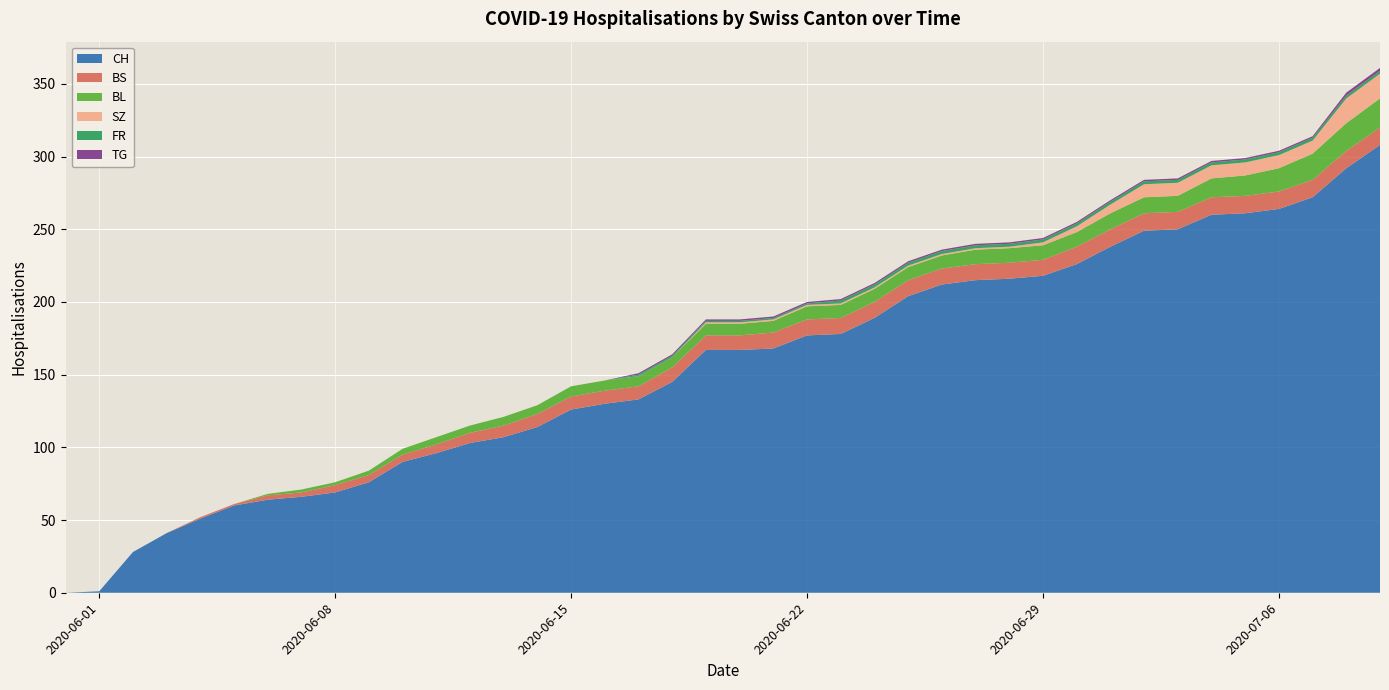

Reading left to right, transcribe all the data shown in this chart.

CH: 2020-05-31=0	2020-06-01=1	2020-06-02=28	2020-06-03=41	2020-06-04=51	2020-06-05=60	2020-06-06=64	2020-06-07=66	2020-06-08=69	2020-06-09=76	2020-06-10=90	2020-06-11=96	2020-06-12=103	2020-06-13=107	2020-06-14=114	2020-06-15=126	2020-06-16=130	2020-06-17=133	2020-06-18=145	2020-06-19=167	2020-06-20=167	2020-06-21=168	2020-06-22=177	2020-06-23=178	2020-06-24=189	2020-06-25=204	2020-06-26=212	2020-06-27=215	2020-06-28=216	2020-06-29=218	2020-06-30=226	2020-07-01=238	2020-07-02=249	2020-07-03=250	2020-07-04=260	2020-07-05=261	2020-07-06=264	2020-07-07=272	2020-07-08=292	2020-07-09=308
BS: 2020-05-31=0	2020-06-01=0	2020-06-02=0	2020-06-03=0	2020-06-04=1	2020-06-05=1	2020-06-06=3	2020-06-07=3	2020-06-08=5	2020-06-09=5	2020-06-10=5	2020-06-11=6	2020-06-12=7	2020-06-13=8	2020-06-14=9	2020-06-15=9	2020-06-16=9	2020-06-17=9	2020-06-18=10	2020-06-19=10	2020-06-20=10	2020-06-21=11	2020-06-22=11	2020-06-23=11	2020-06-24=11	2020-06-25=11	2020-06-26=11	2020-06-27=11	2020-06-28=11	2020-06-29=11	2020-06-30=12	2020-07-01=12	2020-07-02=12	2020-07-03=12	2020-07-04=12	2020-07-05=12	2020-07-06=12	2020-07-07=12	2020-07-08=12	2020-07-09=12
BL: 2020-05-31=0	2020-06-01=0	2020-06-02=0	2020-06-03=0	2020-06-04=0	2020-06-05=0	2020-06-06=1	2020-06-07=2	2020-06-08=2	2020-06-09=3	2020-06-10=4	2020-06-11=5	2020-06-12=5	2020-06-13=6	2020-06-14=6	2020-06-15=7	2020-06-16=7	2020-06-17=7	2020-06-18=7	2020-06-19=8	2020-06-20=8	2020-06-21=8	2020-06-22=9	2020-06-23=9	2020-06-24=9	2020-06-25=9	2020-06-26=9	2020-06-27=10	2020-06-28=10	2020-06-29=10	2020-06-30=10	2020-07-01=11	2020-07-02=11	2020-07-03=11	2020-07-04=13	2020-07-05=14	2020-07-06=16	2020-07-07=18	2020-07-08=19	2020-07-09=20
SZ: 2020-05-31=0	2020-06-01=0	2020-06-02=0	2020-06-03=0	2020-06-04=0	2020-06-05=0	2020-06-06=0	2020-06-07=0	2020-06-08=0	2020-06-09=0	2020-06-10=0	2020-06-11=0	2020-06-12=0	2020-06-13=0	2020-06-14=0	2020-06-15=0	2020-06-16=0	2020-06-17=0	2020-06-18=0	2020-06-19=1	2020-06-20=1	2020-06-21=1	2020-06-22=1	2020-06-23=1	2020-06-24=1	2020-06-25=1	2020-06-26=1	2020-06-27=1	2020-06-28=1	2020-06-29=2	2020-06-30=4	2020-07-01=6	2020-07-02=9	2020-07-03=9	2020-07-04=9	2020-07-05=9	2020-07-06=9	2020-07-07=9	2020-07-08=17	2020-07-09=17
FR: 2020-05-31=0	2020-06-01=0	2020-06-02=0	2020-06-03=0	2020-06-04=0	2020-06-05=0	2020-06-06=0	2020-06-07=0	2020-06-08=0	2020-06-09=0	2020-06-10=0	2020-06-11=0	2020-06-12=0	2020-06-13=0	2020-06-14=0	2020-06-15=0	2020-06-16=0	2020-06-17=1	2020-06-18=1	2020-06-19=1	2020-06-20=1	2020-06-21=1	2020-06-22=1	2020-06-23=2	2020-06-24=2	2020-06-25=2	2020-06-26=2	2020-06-27=2	2020-06-28=2	2020-06-29=2	2020-06-30=2	2020-07-01=2	2020-07-02=2	2020-07-03=2	2020-07-04=2	2020-07-05=2	2020-07-06=2	2020-07-07=2	2020-07-08=2	2020-07-09=2
TG: 2020-05-31=0	2020-06-01=0	2020-06-02=0	2020-06-03=0	2020-06-04=0	2020-06-05=0	2020-06-06=0	2020-06-07=0	2020-06-08=0	2020-06-09=0	2020-06-10=0	2020-06-11=0	2020-06-12=0	2020-06-13=0	2020-06-14=0	2020-06-15=0	2020-06-16=0	2020-06-17=1	2020-06-18=1	2020-06-19=1	2020-06-20=1	2020-06-21=1	2020-06-22=1	2020-06-23=1	2020-06-24=1	2020-06-25=1	2020-06-26=1	2020-06-27=1	2020-06-28=1	2020-06-29=1	2020-06-30=1	2020-07-01=1	2020-07-02=1	2020-07-03=1	2020-07-04=1	2020-07-05=1	2020-07-06=1	2020-07-07=1	2020-07-08=2	2020-07-09=2